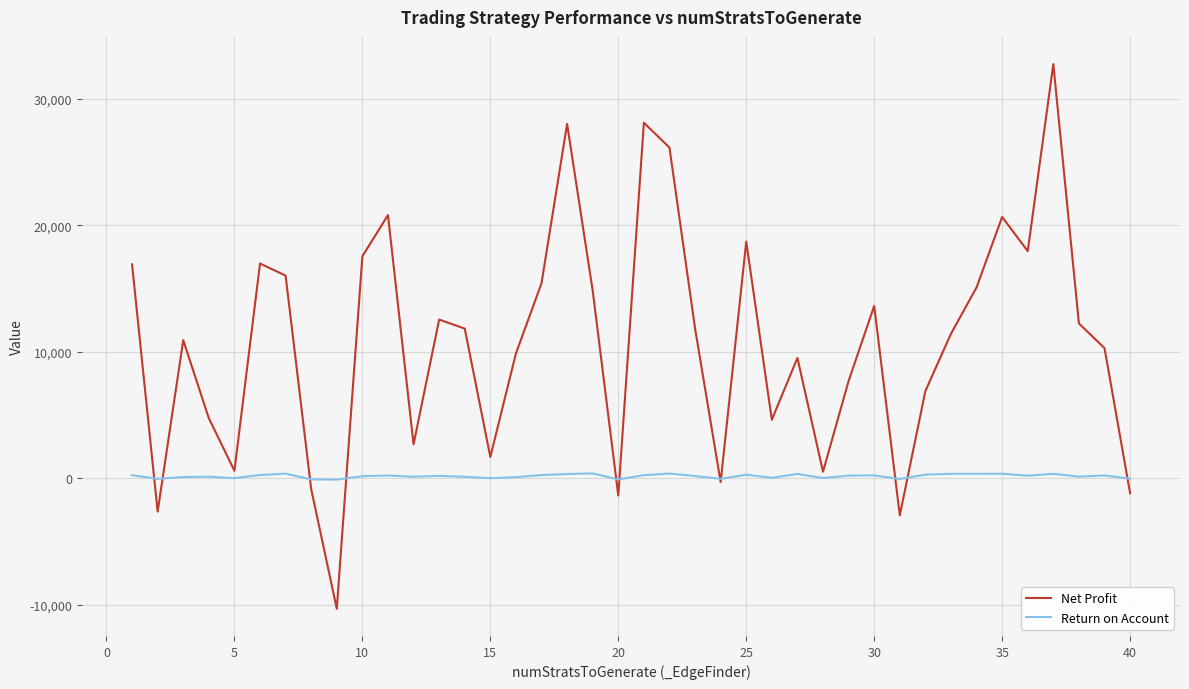

What is the greatest value displayed?

32731.8